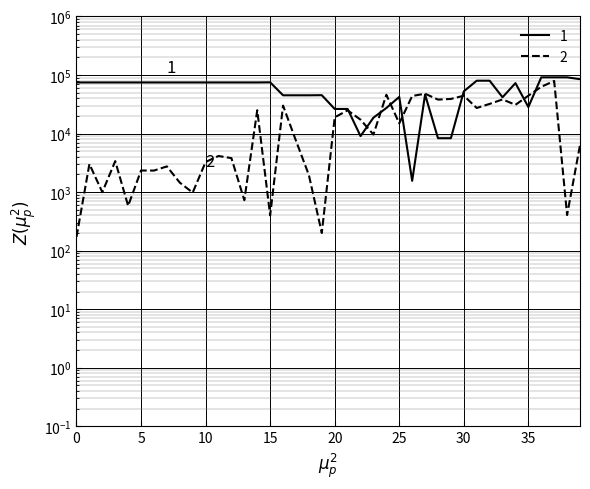

List the labels in order of value, largest first.

37, 36, 27, 24, 30, 35, 26, 29, 33, 28, 32, 34, 16, 31, 14, 21, 20, 22, 25, 23, 17, 39, 11, 12, 3, 10, 1, 7, 5, 6, 18, 8, 2, 9, 13, 4, 38, 15, 19, 0